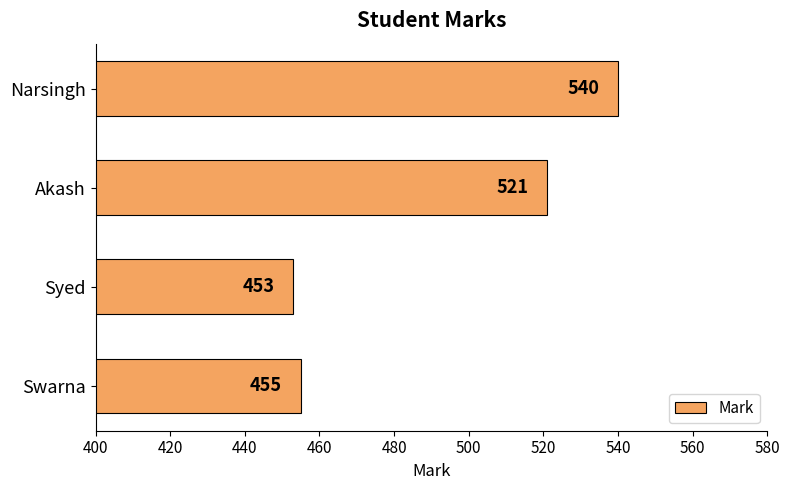

Which category has the lowest value across all series?

Syed